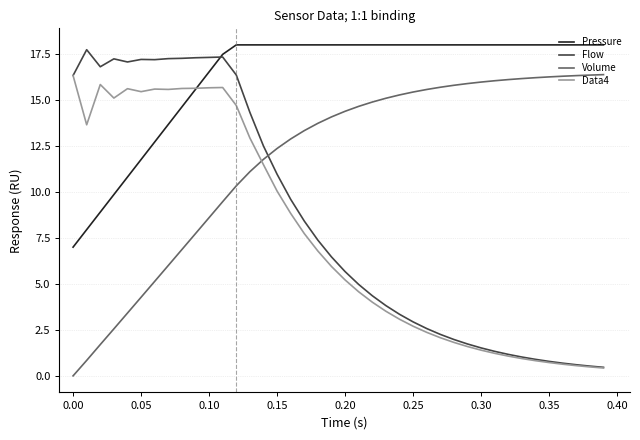

Does the chart have visible grid lines?

Yes